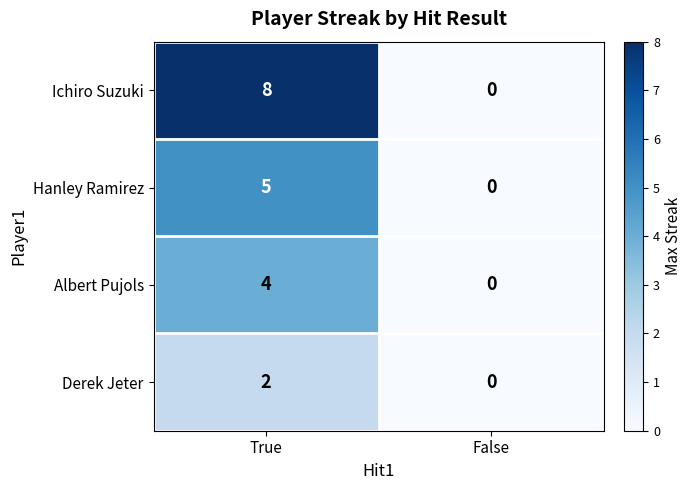

Is it true that Ichiro Suzuki equals 0 at False?

True